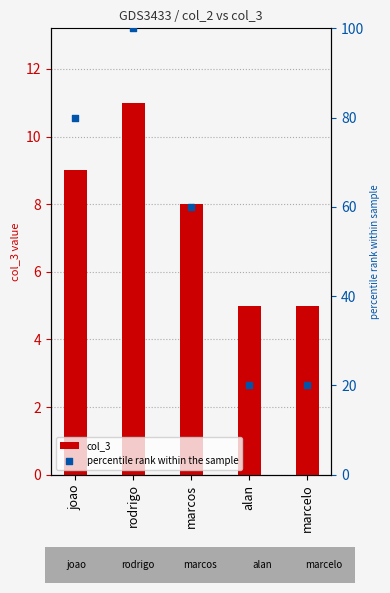

Is the value of percentile rank within the sample at marcelo greater than the value of col_3 at marcelo?

Yes